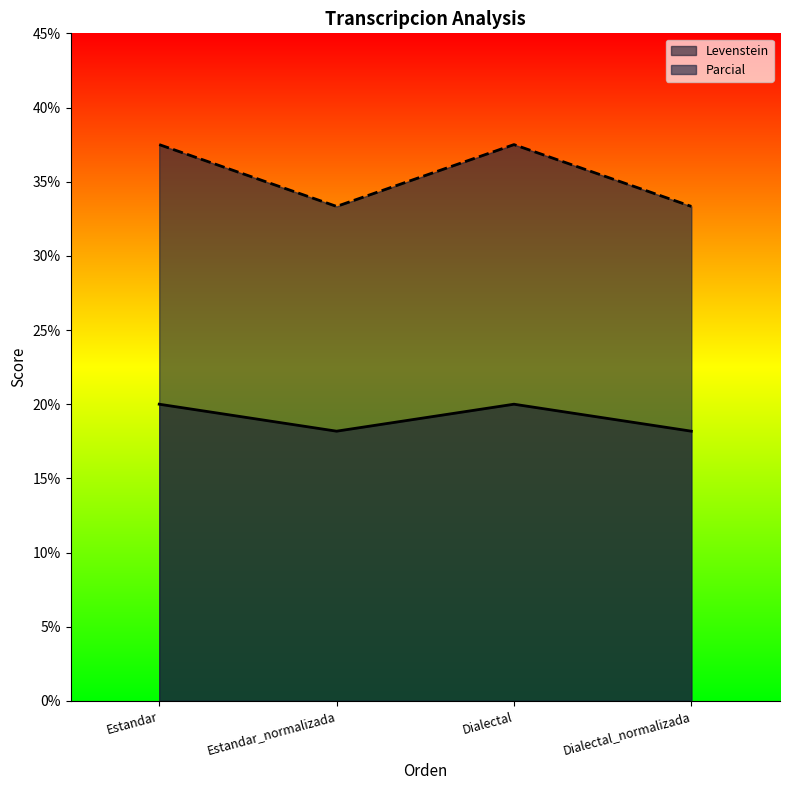

What is the sum of all Levenstein values?

76.4